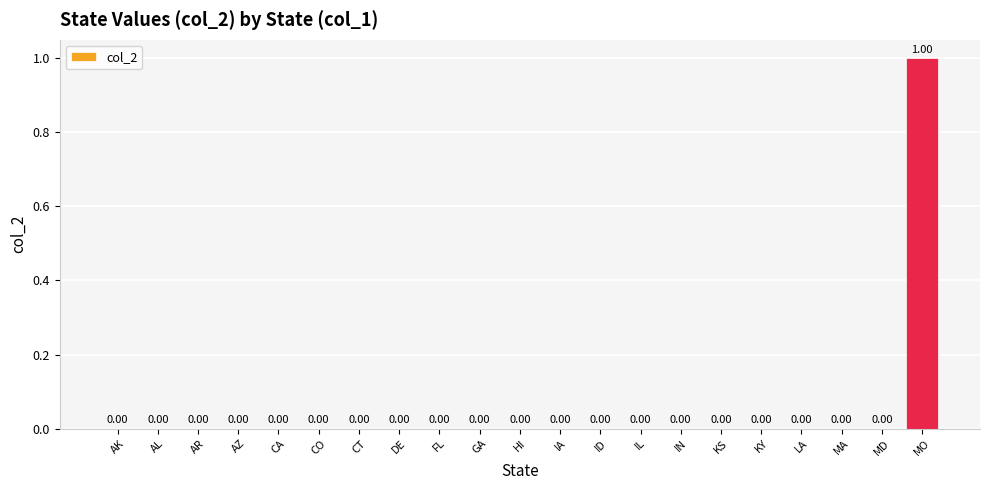

What is the label of the 5th bar from the left?

CA